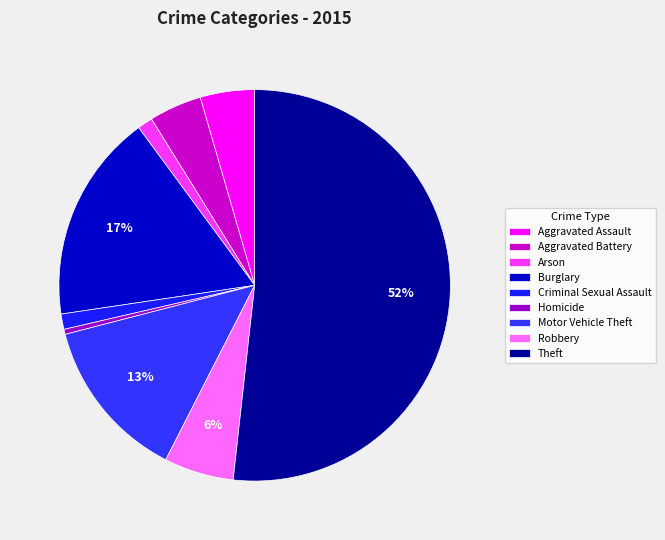

Is Theft the majority of the pie?

Yes